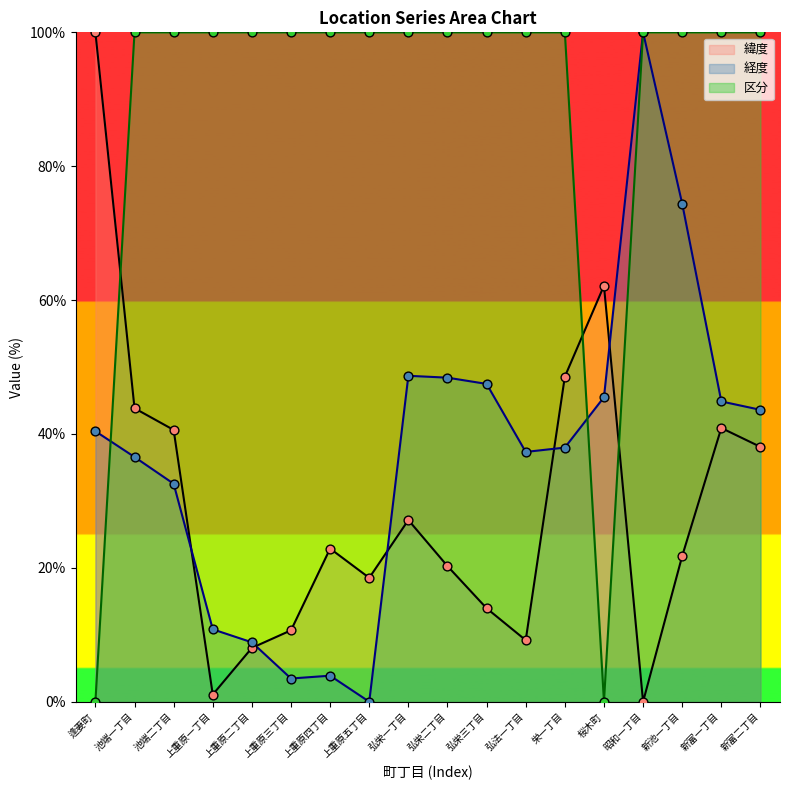

At how many categories does at least one series exceed 8?

18